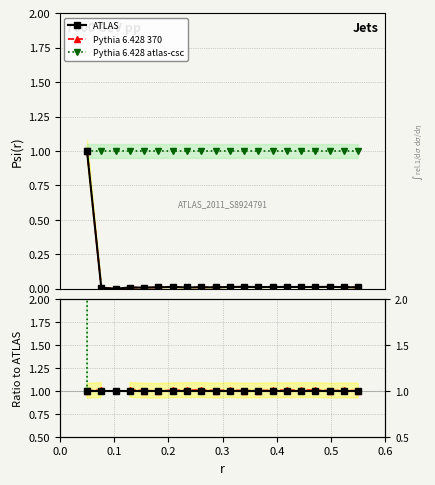

True or false: ATLAS has more than 0 points higher than both neighbors.

False